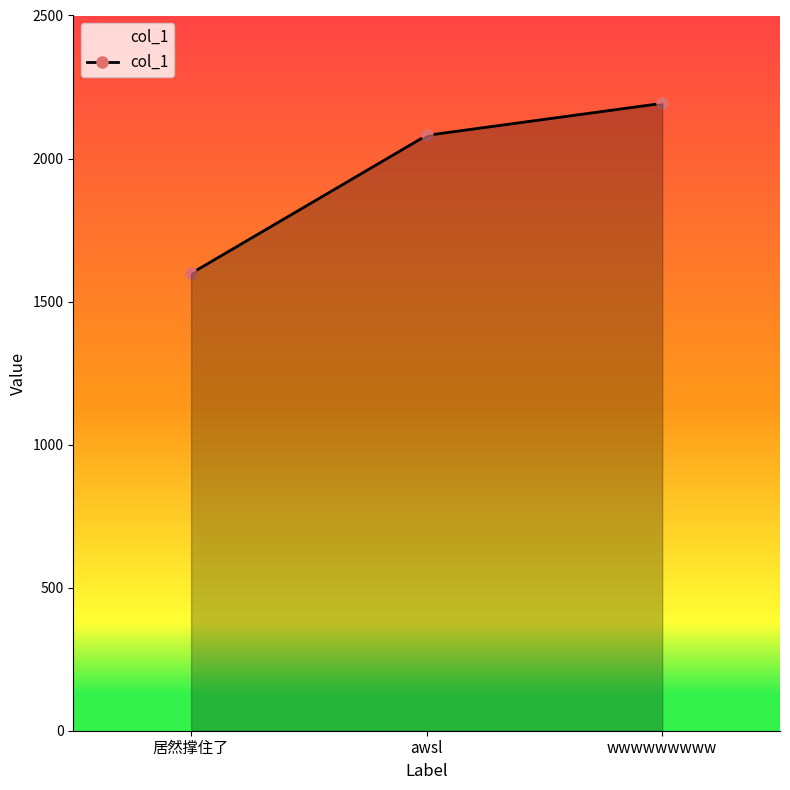

Reading left to right, transcribe all the data shown in this chart.

居然撑住了=1598.5	awsl=2081.0	wwwwwwwww=2192.9